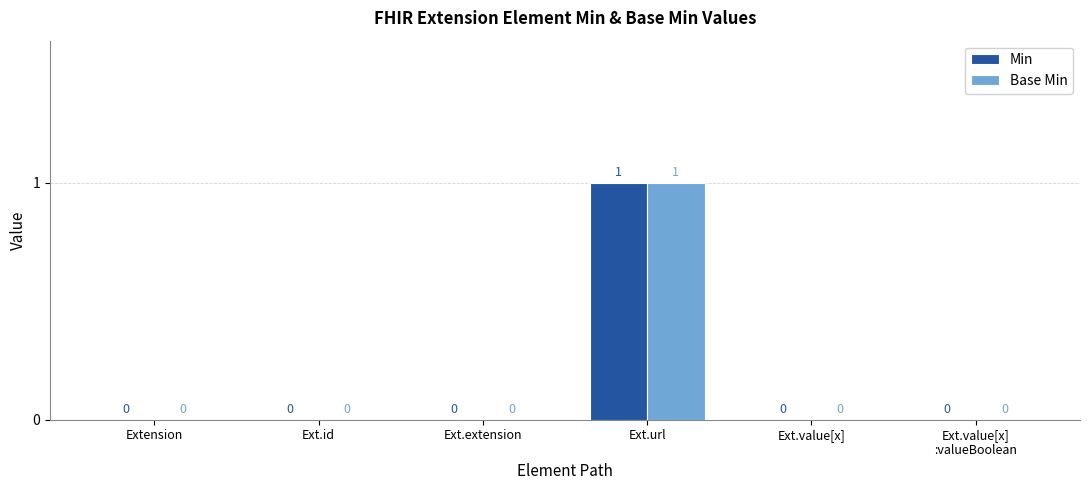

Reading left to right, list all the values displayed in this chart.

Min: Extension=0	Ext.id=0	Ext.extension=0	Ext.url=1	Ext.value[x]=0	Ext.value[x]
:valueBoolean=0
Base Min: Extension=0	Ext.id=0	Ext.extension=0	Ext.url=1	Ext.value[x]=0	Ext.value[x]
:valueBoolean=0